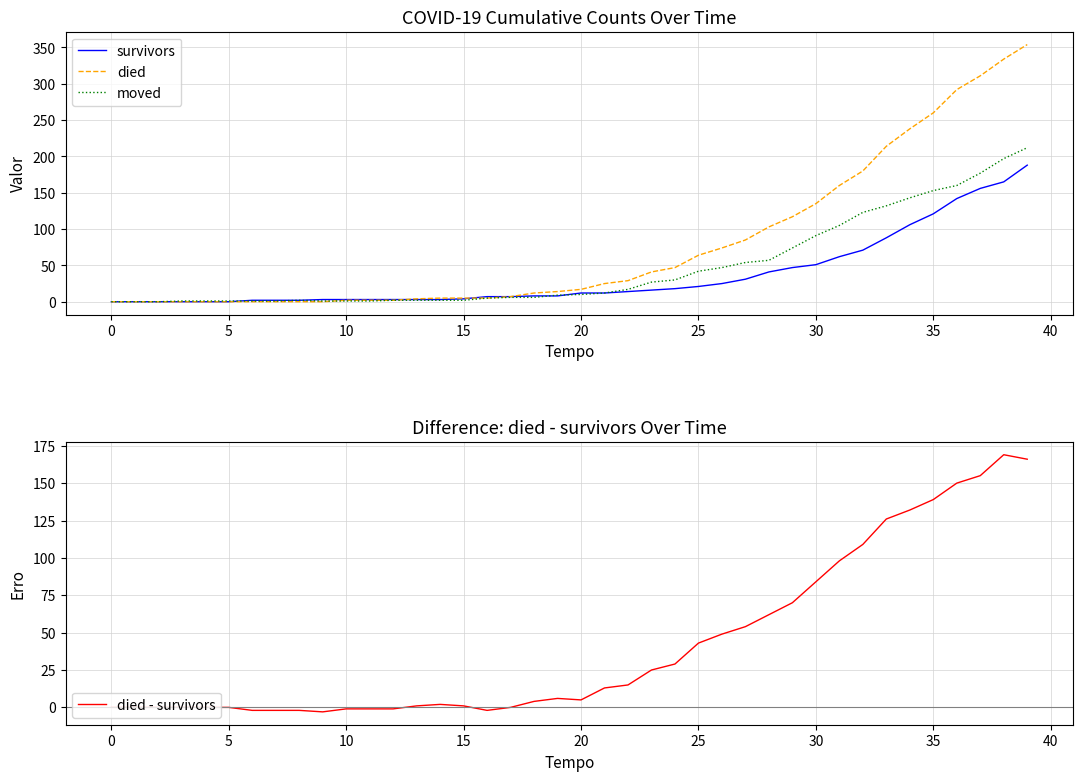

What is the difference between the highest and lowest values at 27?

54